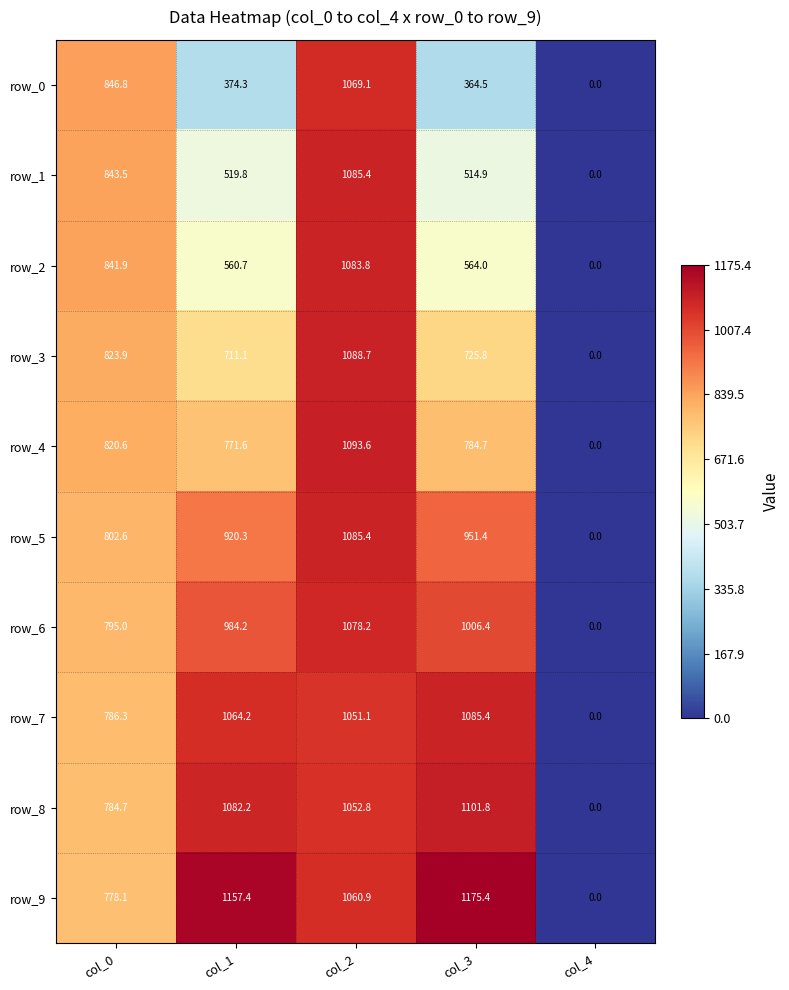

Which series changed the most between col_1 and col_3?

row_5